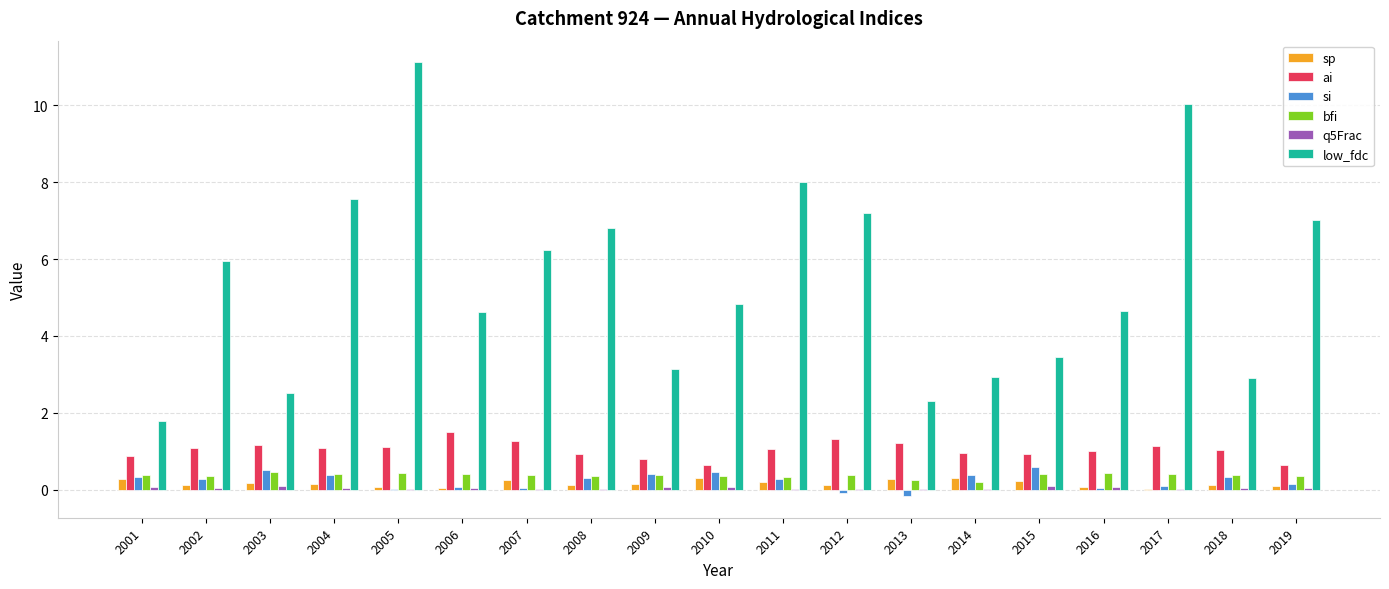

What is the maximum value for si?

0.6